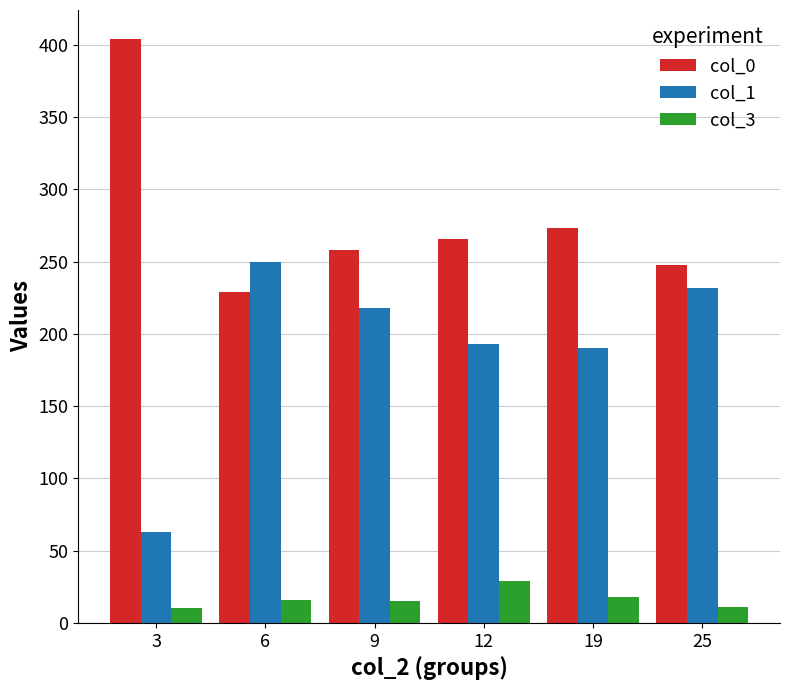

What is the value of the col_1 bar at the 4th from the left?

193